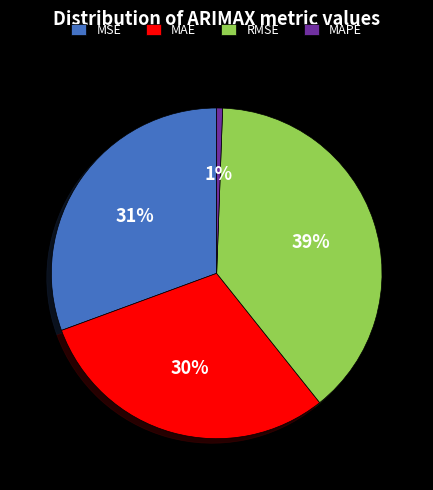

To the nearest percent, what is the difference between the MAE and MSE slice percentages?

1%